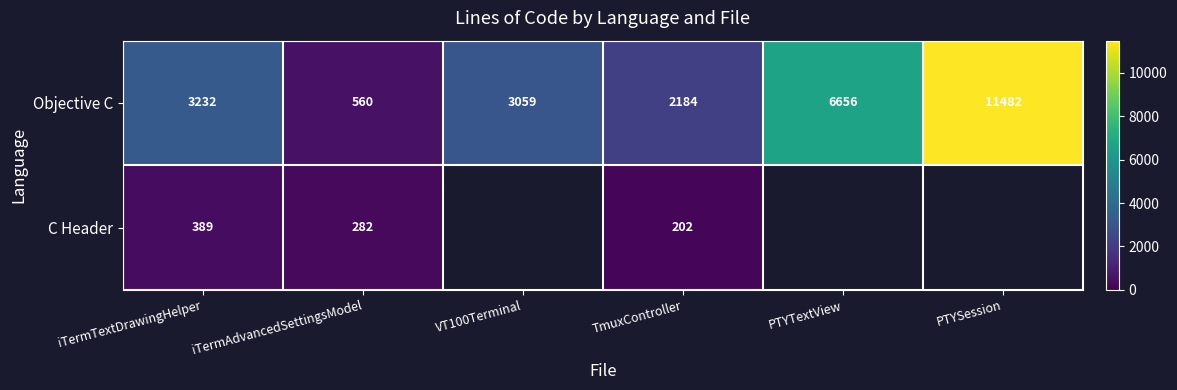

The value of C Header at iTermAdvancedSettingsModel is 282. True or false?

True